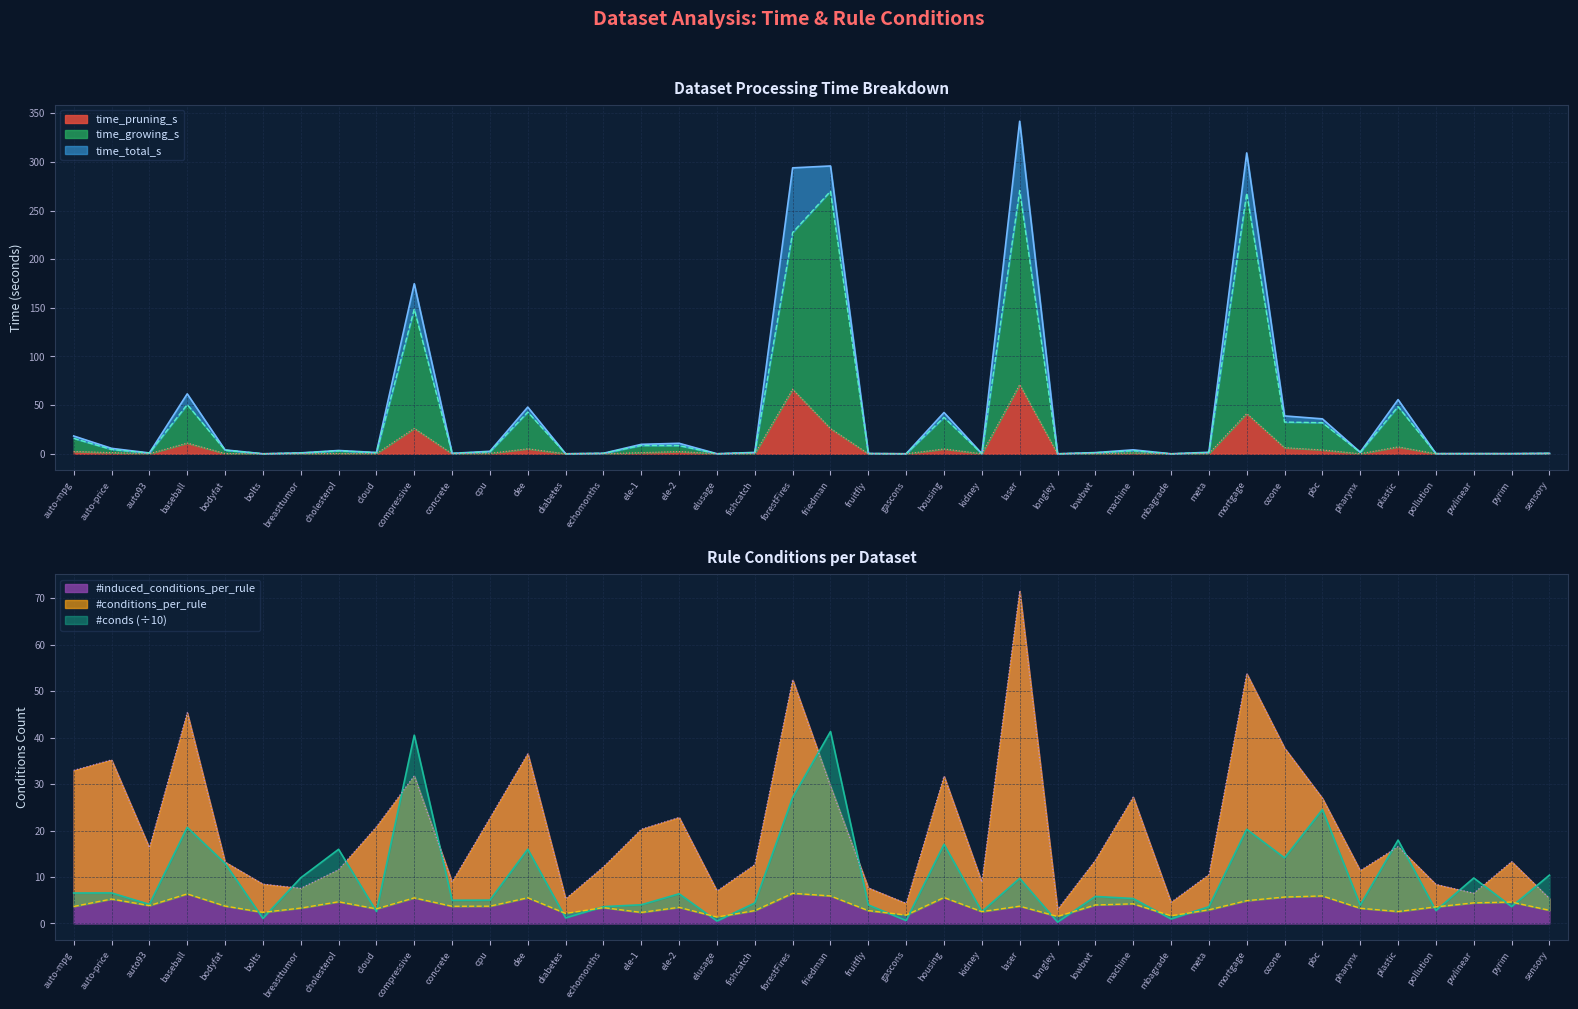

True or false: time_total_s and time_growing_s cross at least once.

False